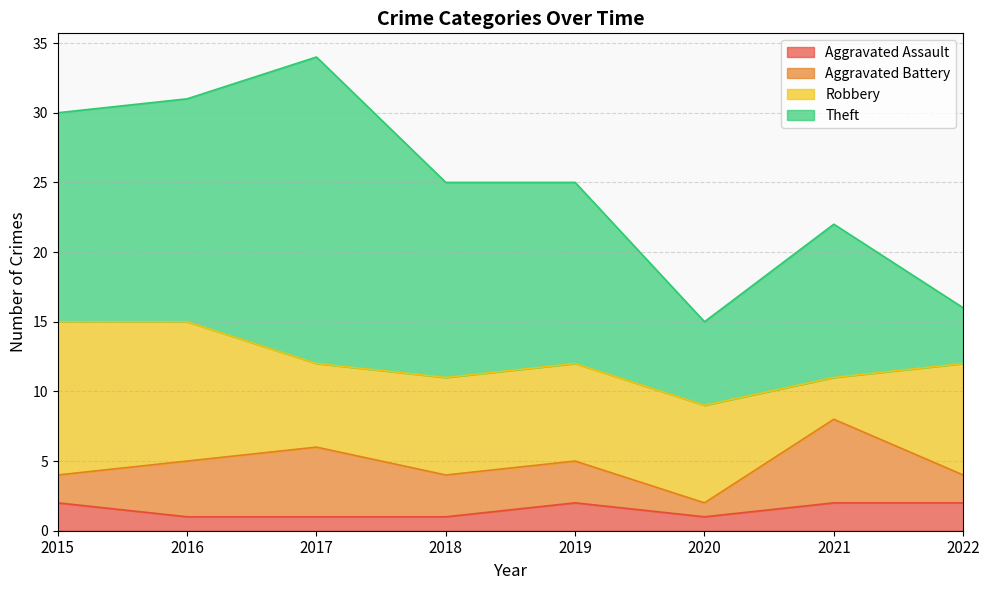

What are all the series names shown in the legend?

Aggravated Assault, Aggravated Battery, Robbery, Theft